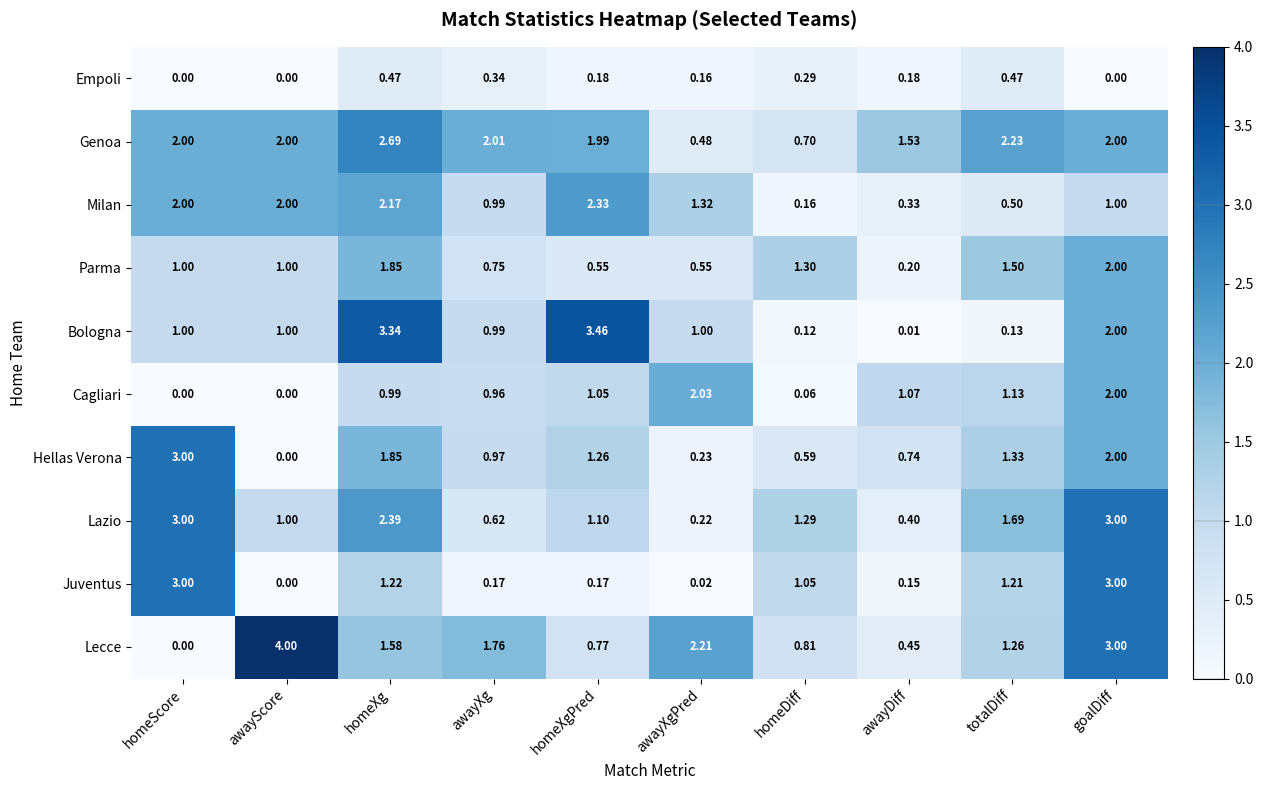

Between homeXgPred and awayXgPred, which series saw the biggest shift?

Bologna